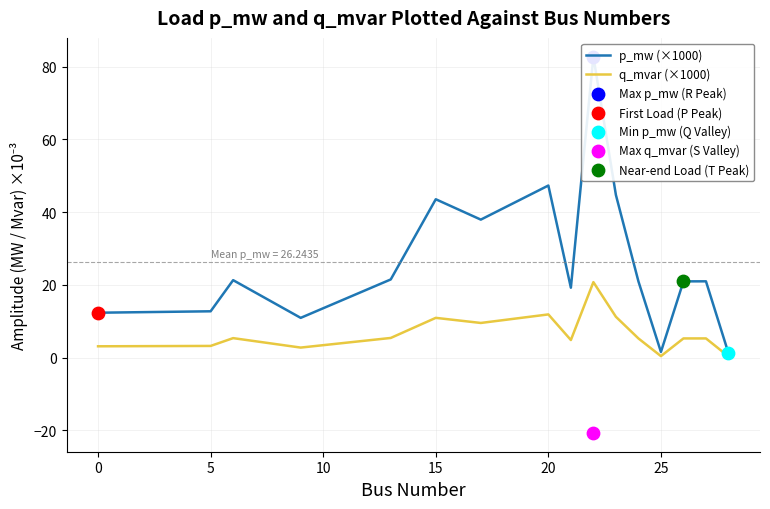

At how many categories does at least one series exceed 78?

1